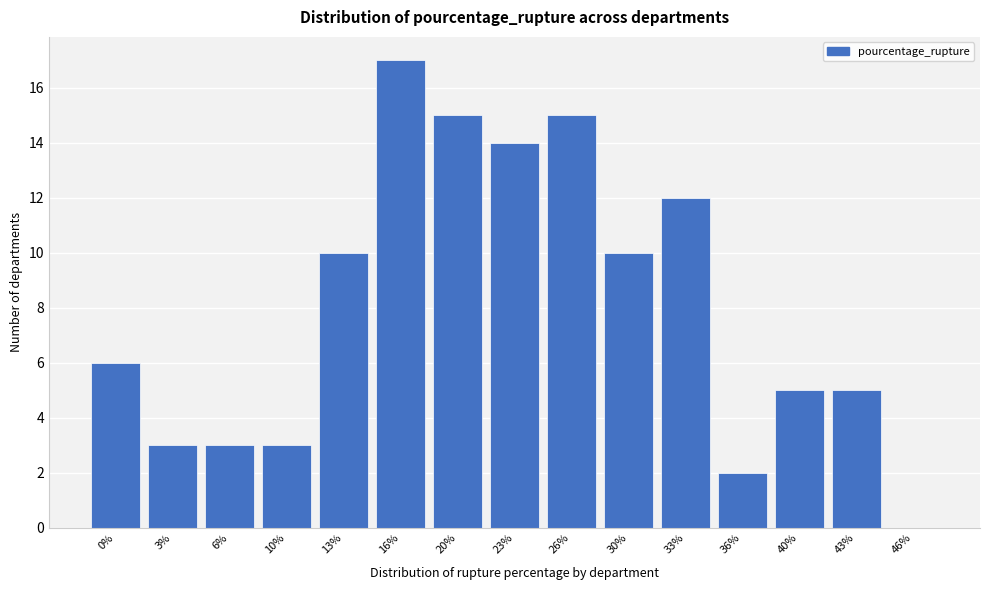

Reading left to right, what are all the values shown in this chart?

0%=6	3%=3	6%=3	10%=3	13%=10	16%=17	20%=15	23%=14	26%=15	30%=10	33%=12	36%=2	40%=5	43%=5	46%=0